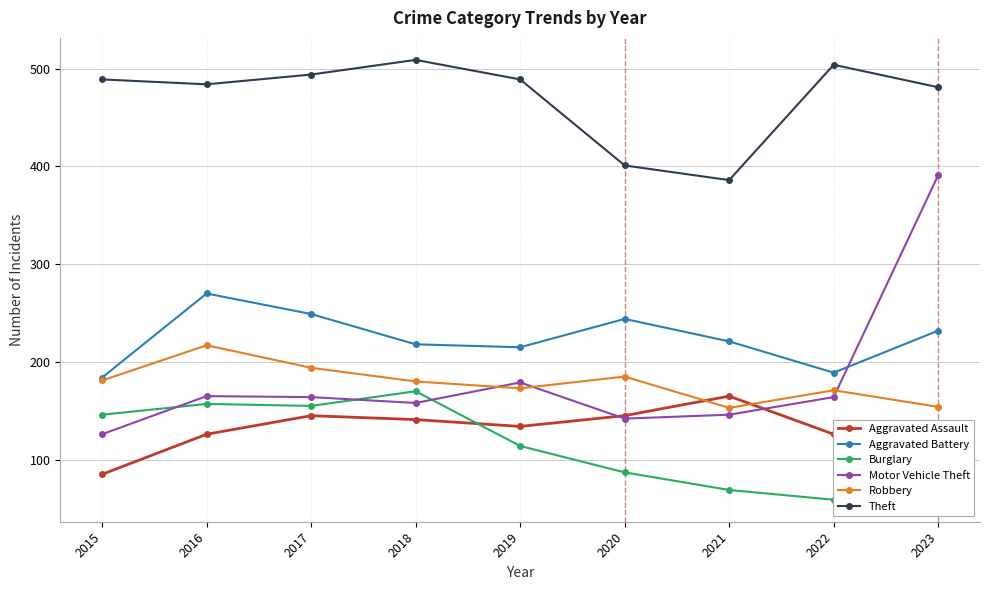

Between 2015 and 2022, which series saw the biggest shift?

Burglary